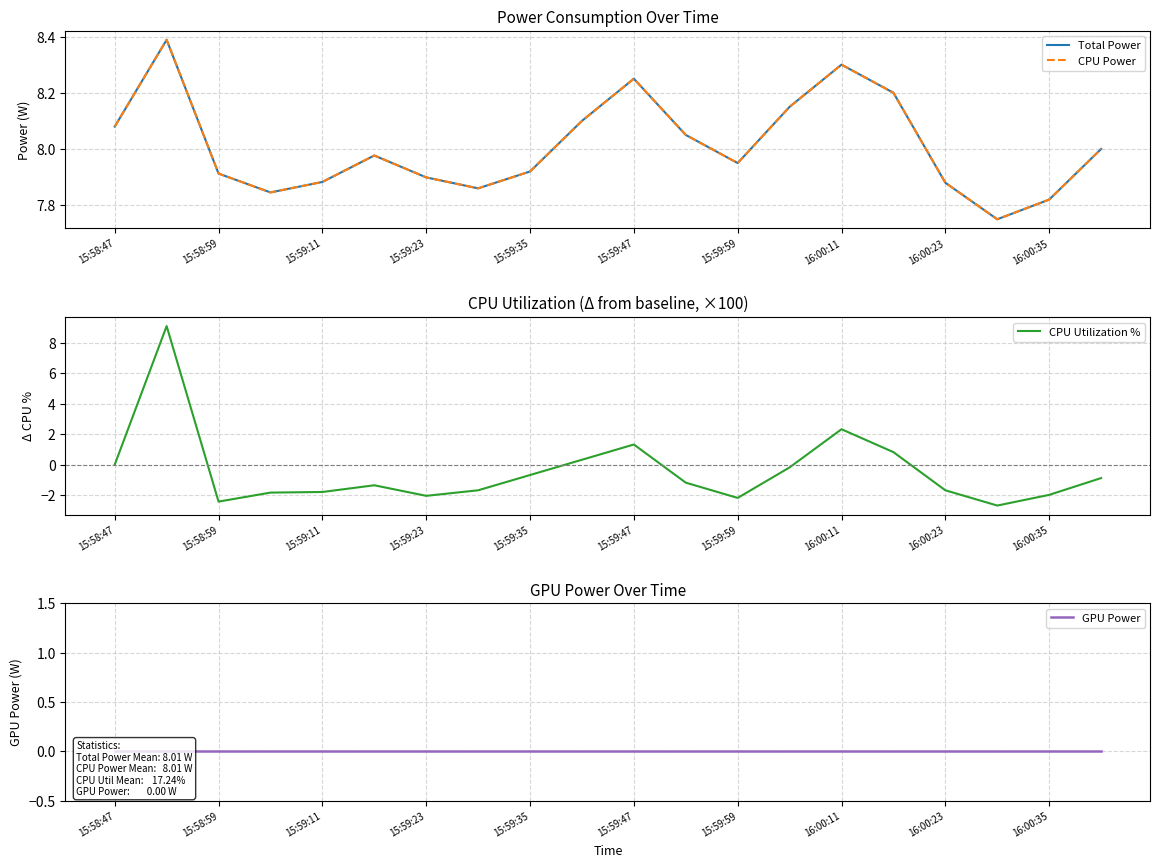

Is it true that CPU Utilization % equals 2.3 at 16:00:11?

True